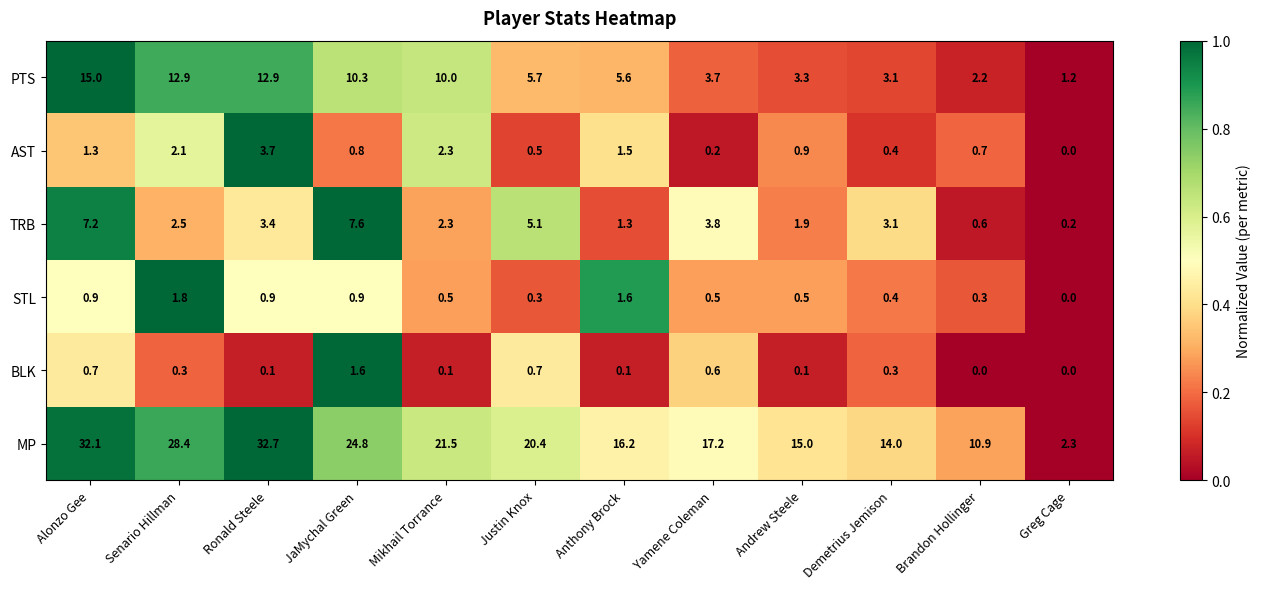

How many data points in PTS are above 5?

7